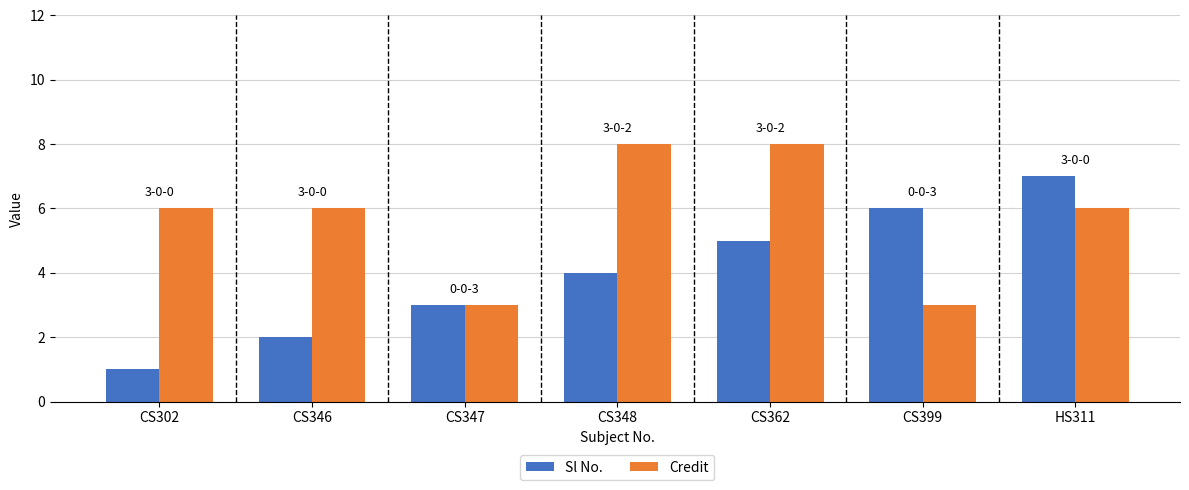

The Credit series shows 6 at CS302. True or false?

True